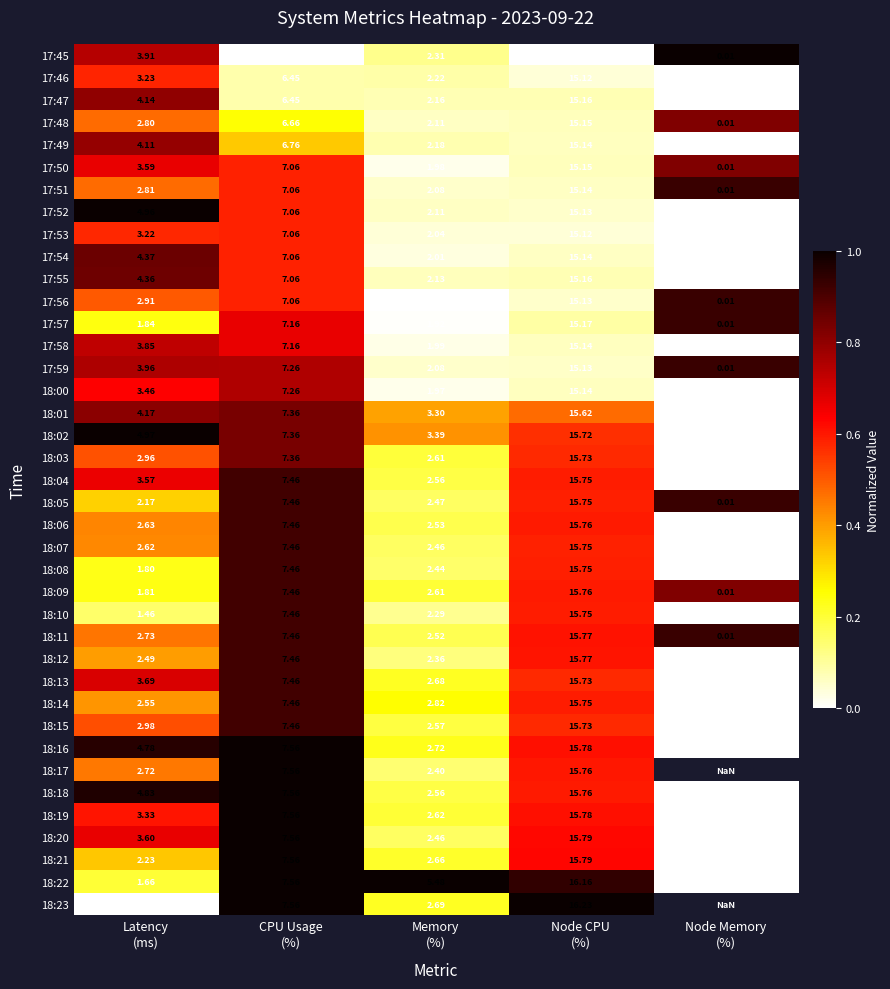

At Node Memory (%), list the series in order from smallest to largest.

17:46, 17:47, 17:49, 17:52, 17:53, 17:54, 17:55, 17:58, 18:00, 18:01, 18:02, 18:03, 18:04, 18:06, 18:07, 18:08, 18:10, 18:12, 18:13, 18:14, 18:15, 18:16, 18:18, 18:19, 18:20, 18:21, 18:22, 17:48, 17:50, 18:09, 17:51, 17:56, 17:57, 17:59, 18:05, 18:11, 17:45, 18:17, 18:23